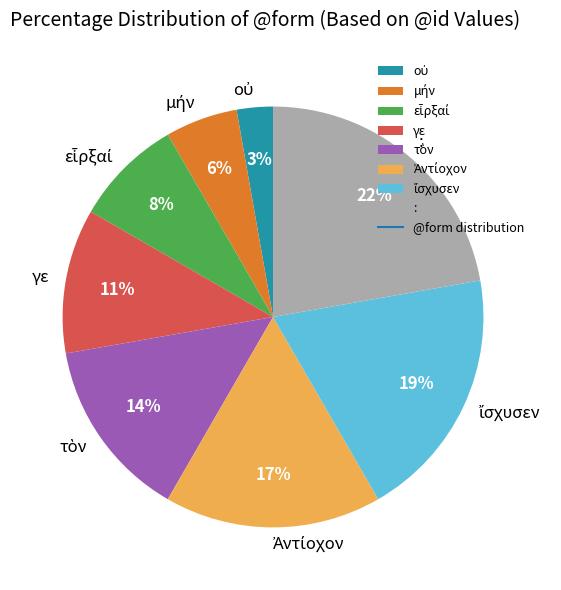

What is the ratio of the value at : to the value at γε?

2.0